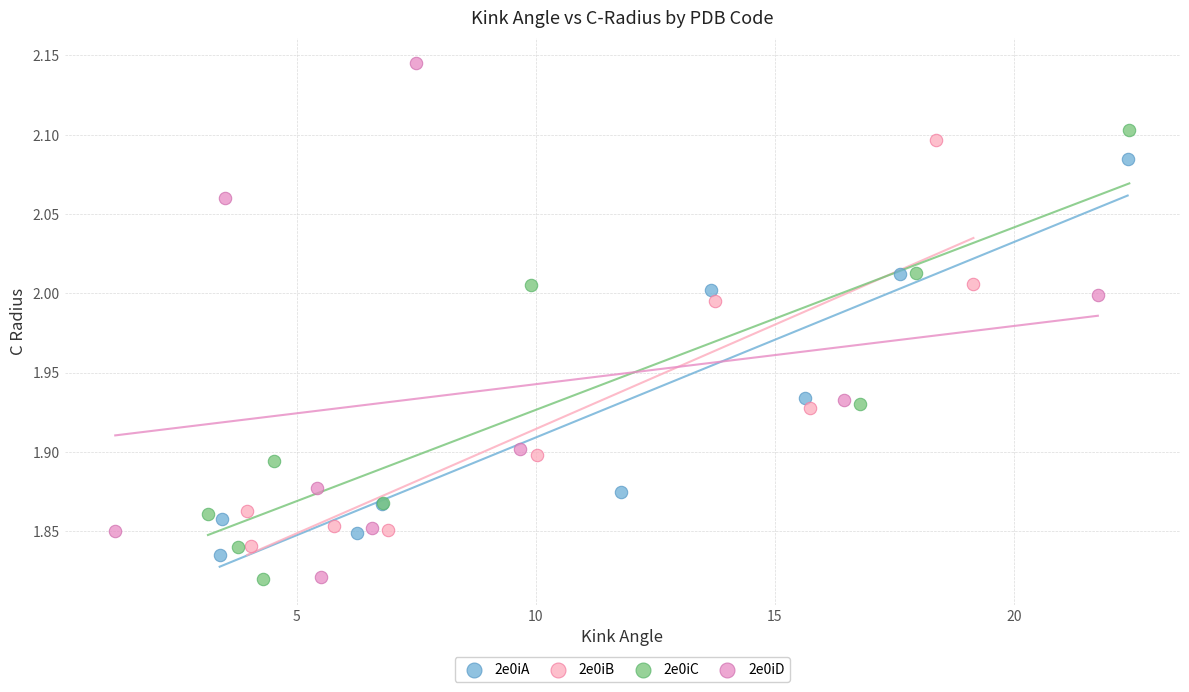

Which series has the widest spread of Y values?

2e0iD